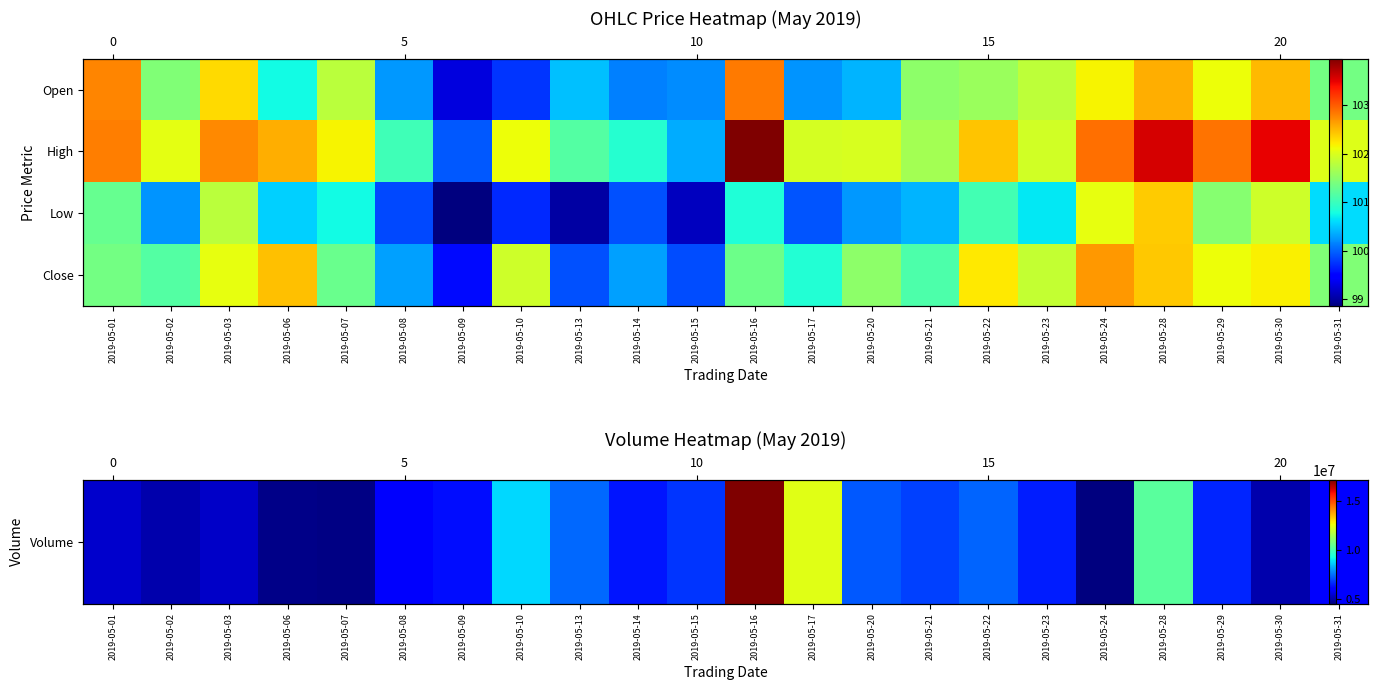

The Volume series shows 4209473.2 at 2019-05-23. True or false?

False